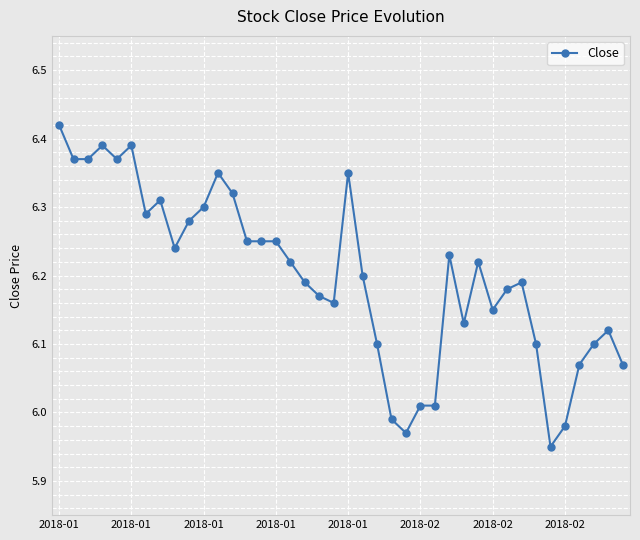

What is the difference between the maximum and second lowest values?

0.5